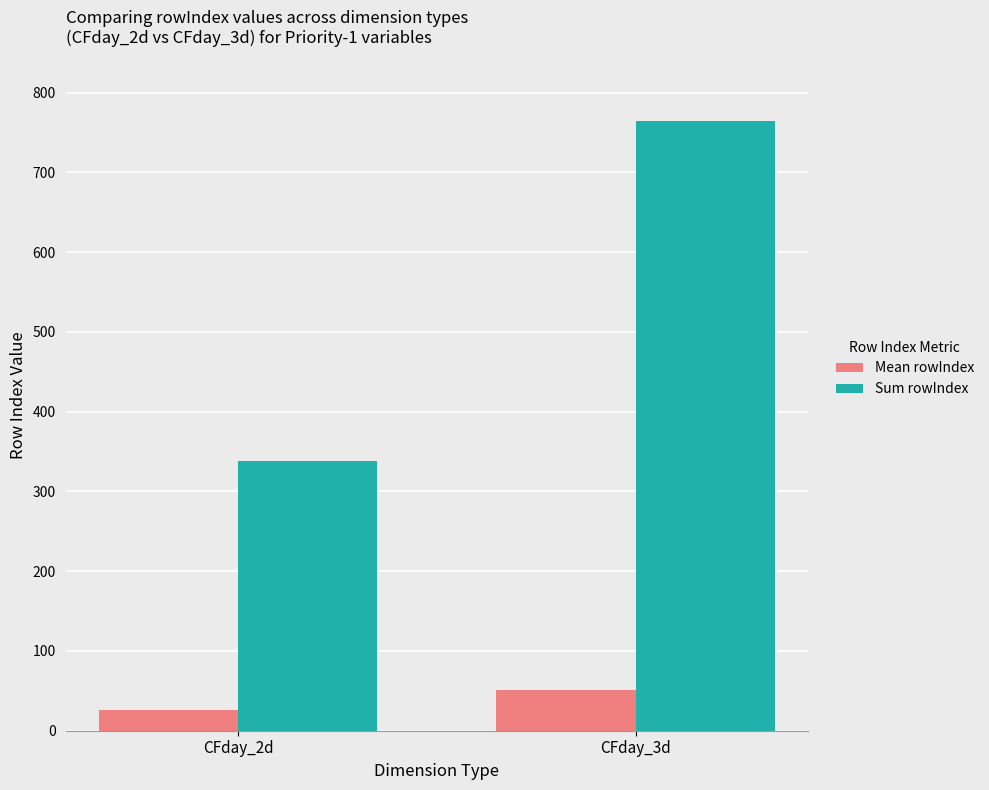

How many categories are shown in the chart?

2